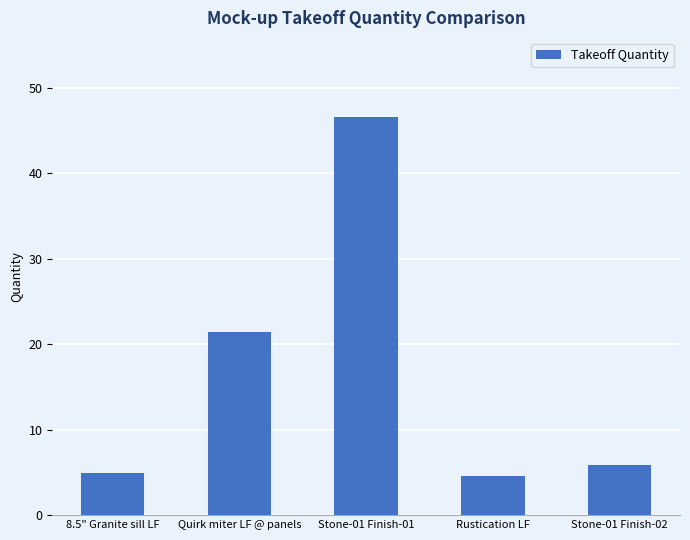

What is the smallest value displayed?

4.6